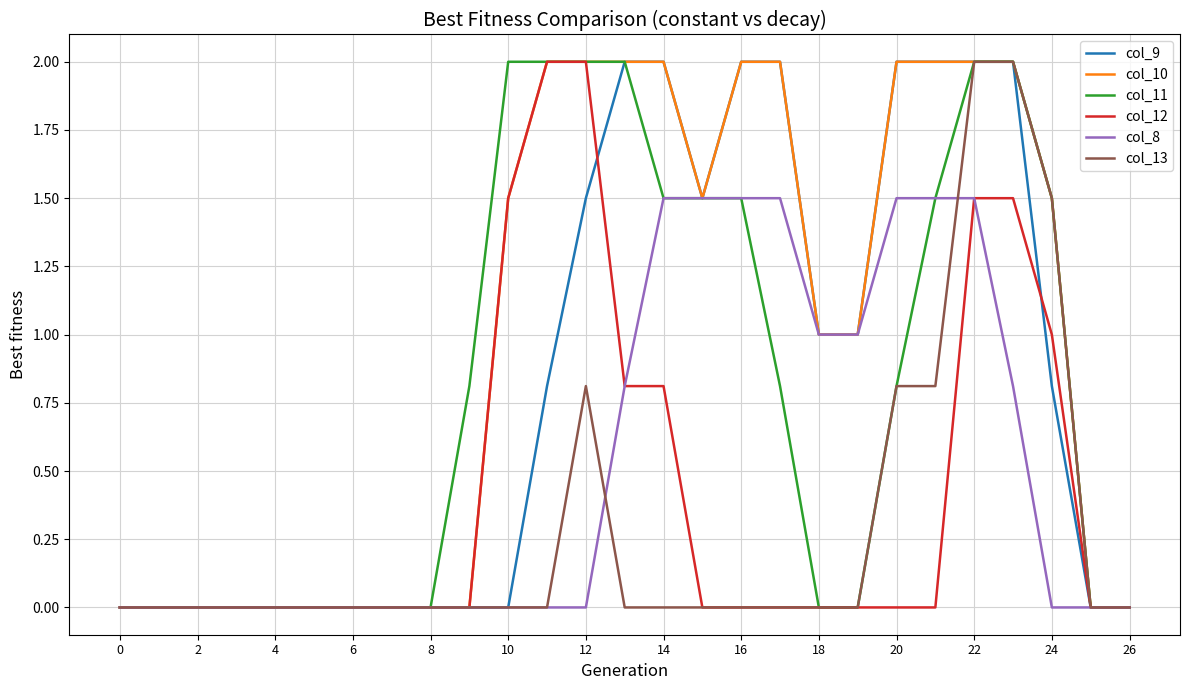

Does the chart display data point markers on the line(s)?

No